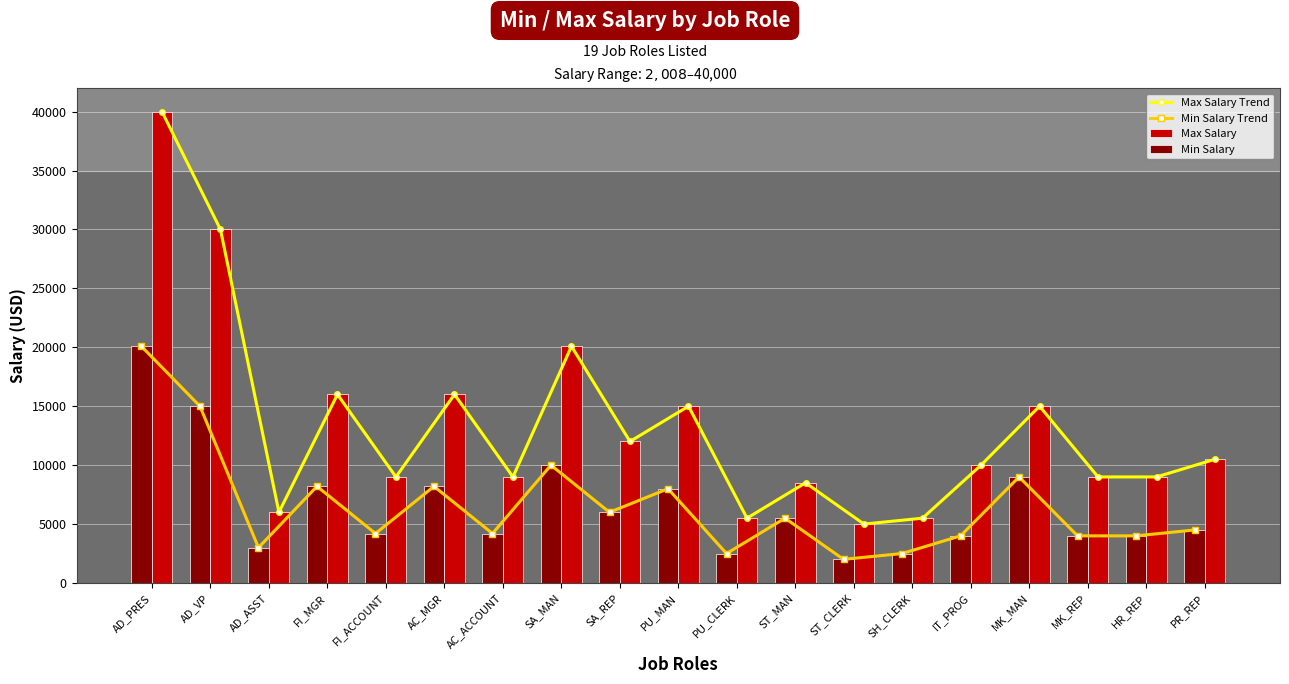

The value of Max Salary Trend at ST_CLERK is 8691. True or false?

False